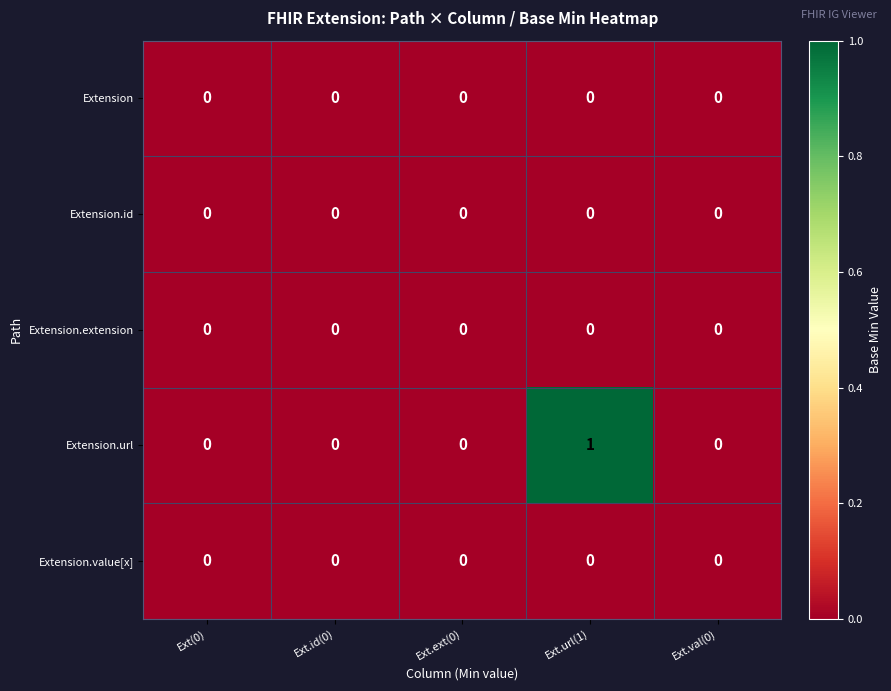

At which category is the sum across all series the highest?

Ext.url(1)